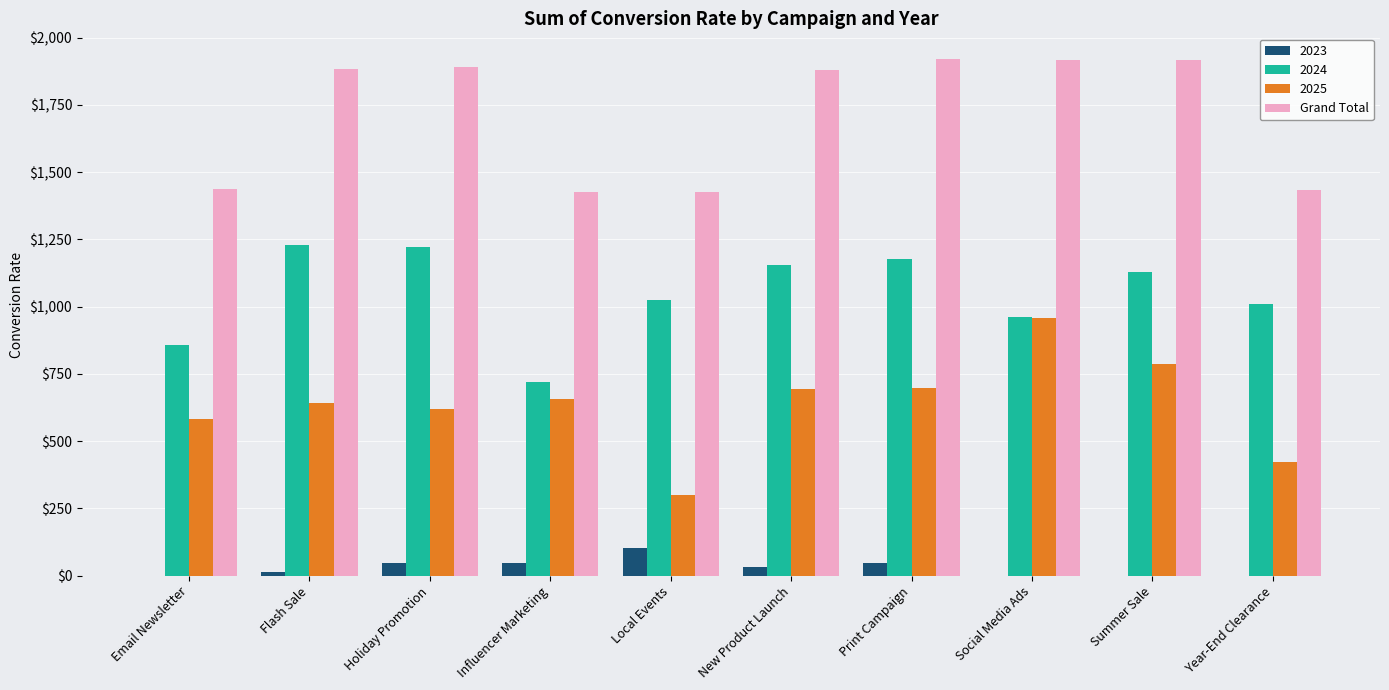

How many distinct data groups are displayed?

4